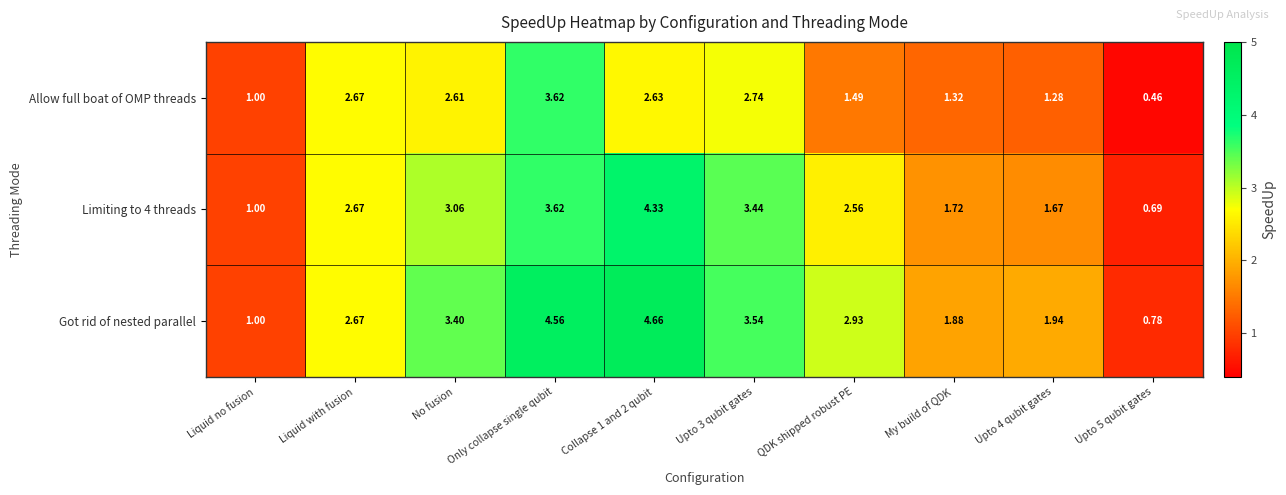

At how many categories does at least one series exceed 2?

6